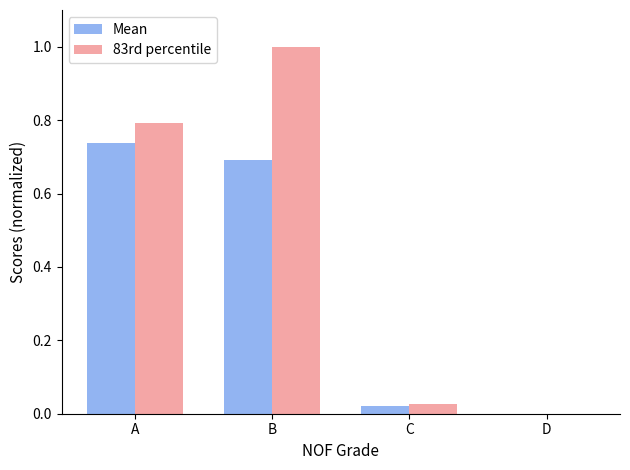

The 83rd percentile series shows 0.8 at A. True or false?

True